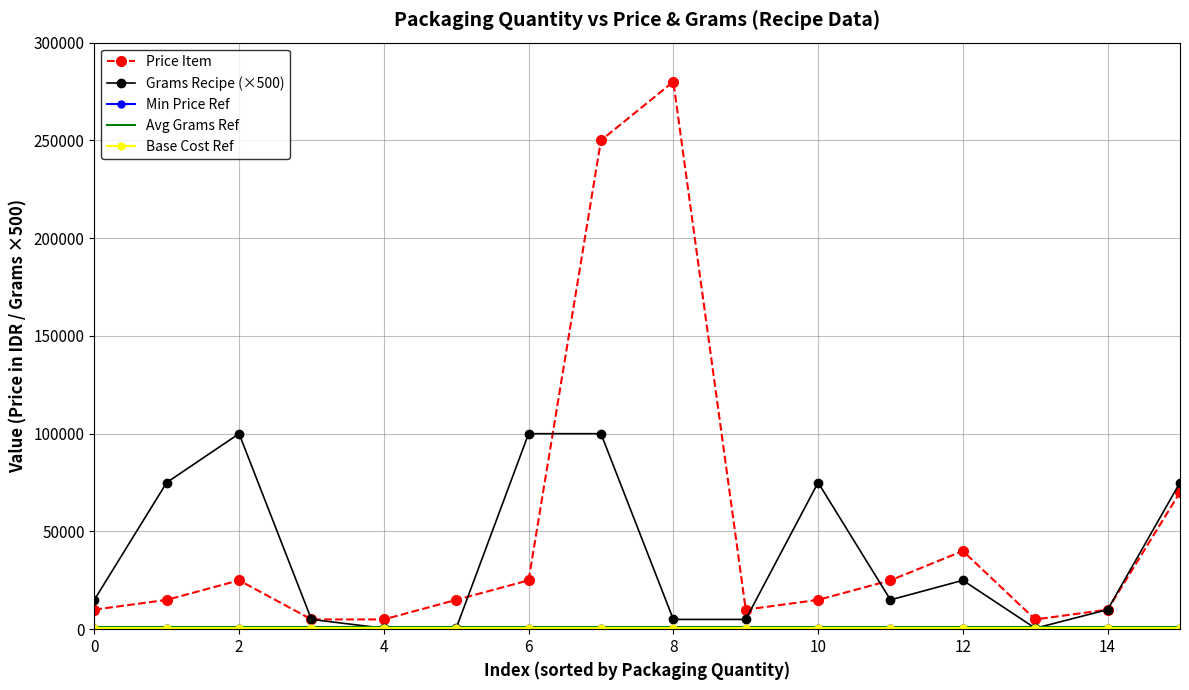

What is the greatest value displayed?

280000